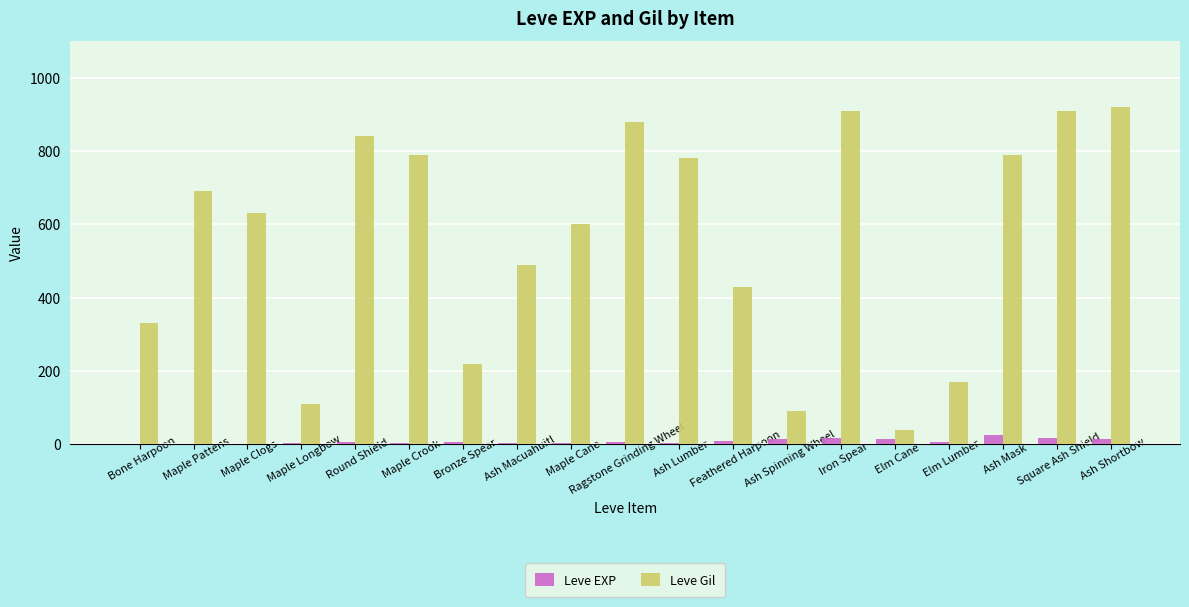

What is the sum of all Leve Gil values?

10620